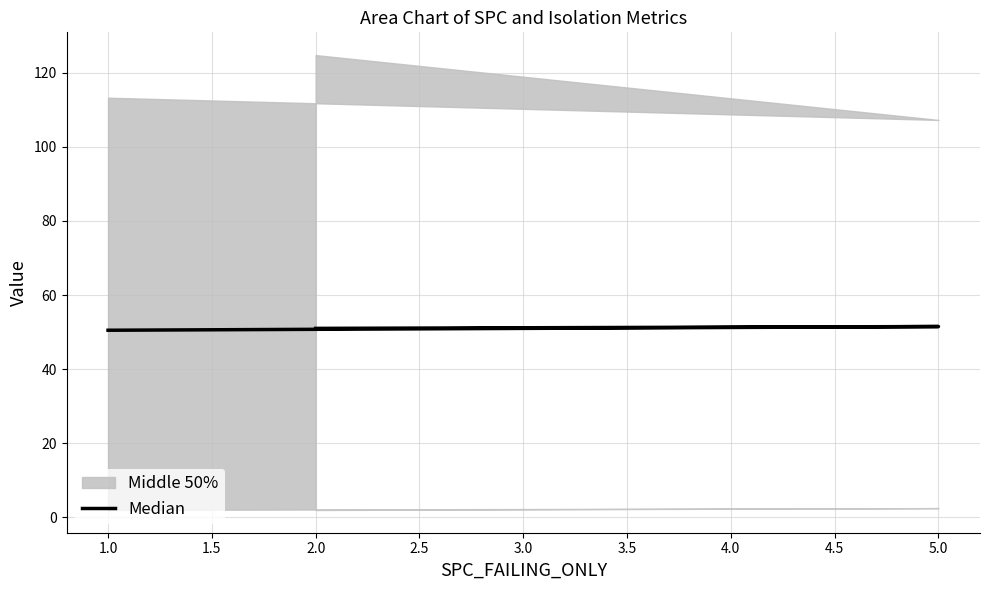

How many values are between 50 and 51?

2